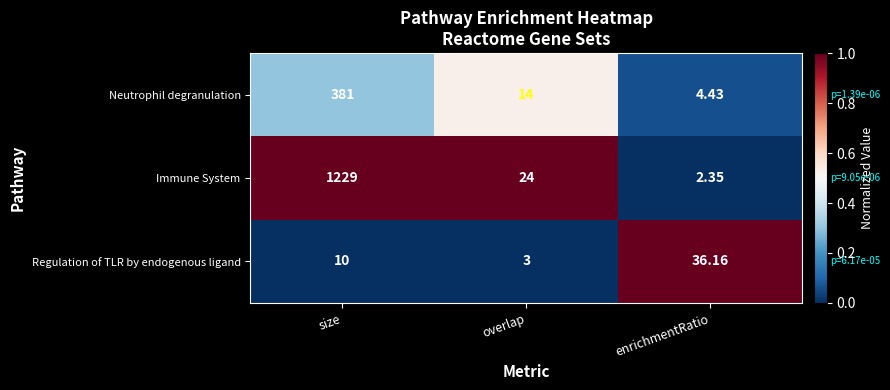

Which series has the widest spread of values?

Immune System